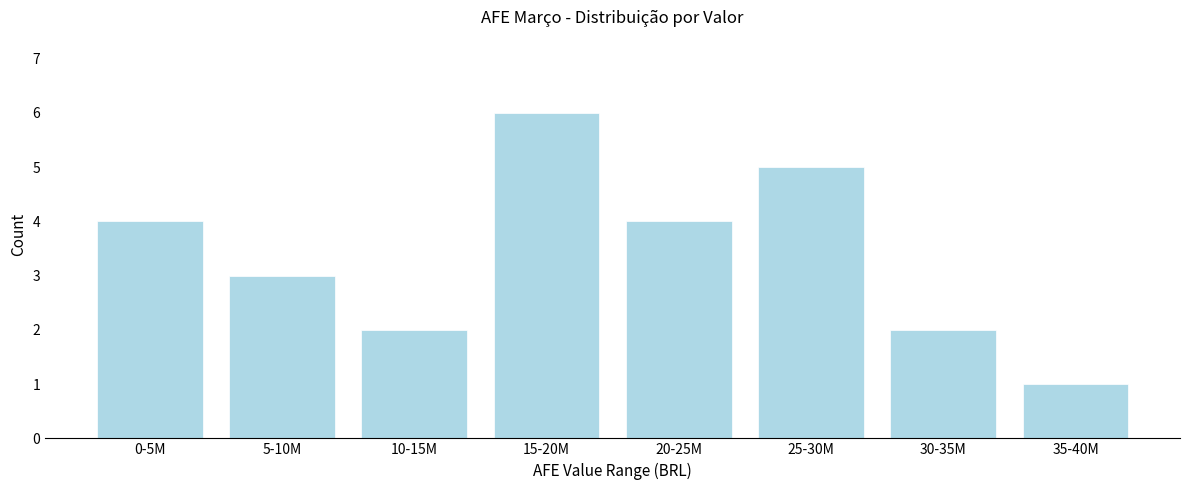

Reading right to left, transcribe all the data shown in this chart.

1	2	5	4	6	2	3	4